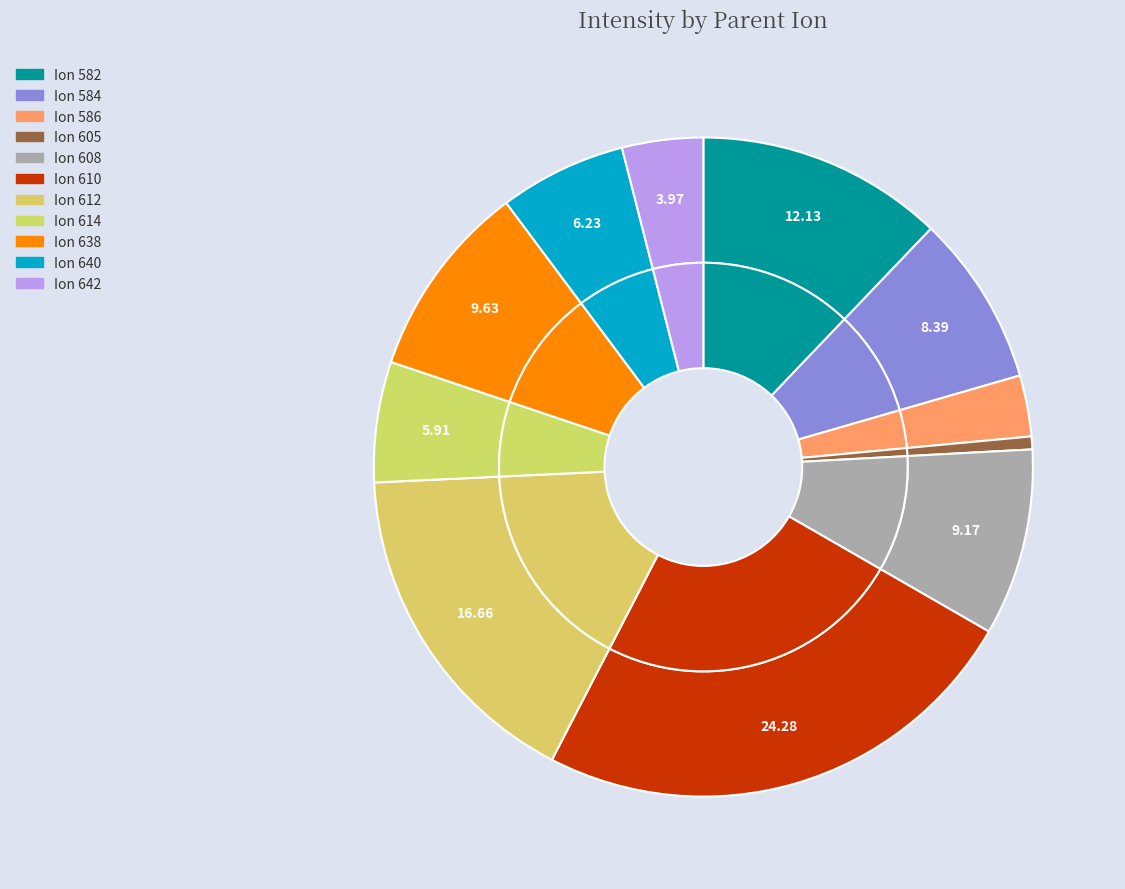

The 605 slice represents 11% of the pie. True or false?

False